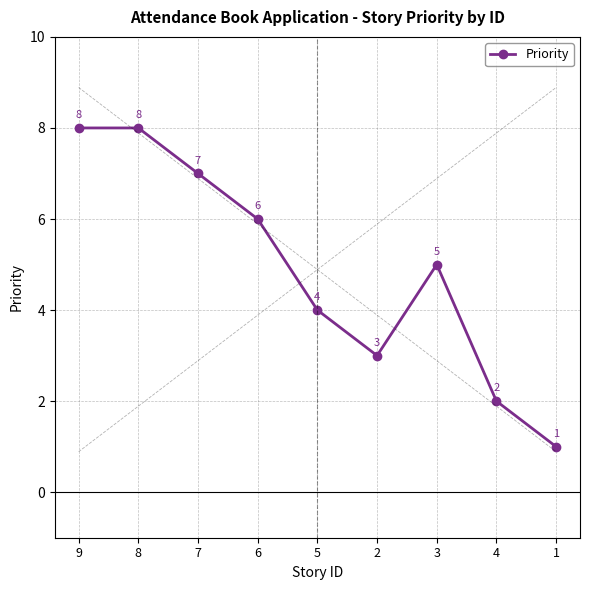

Does the chart have visible grid lines?

Yes